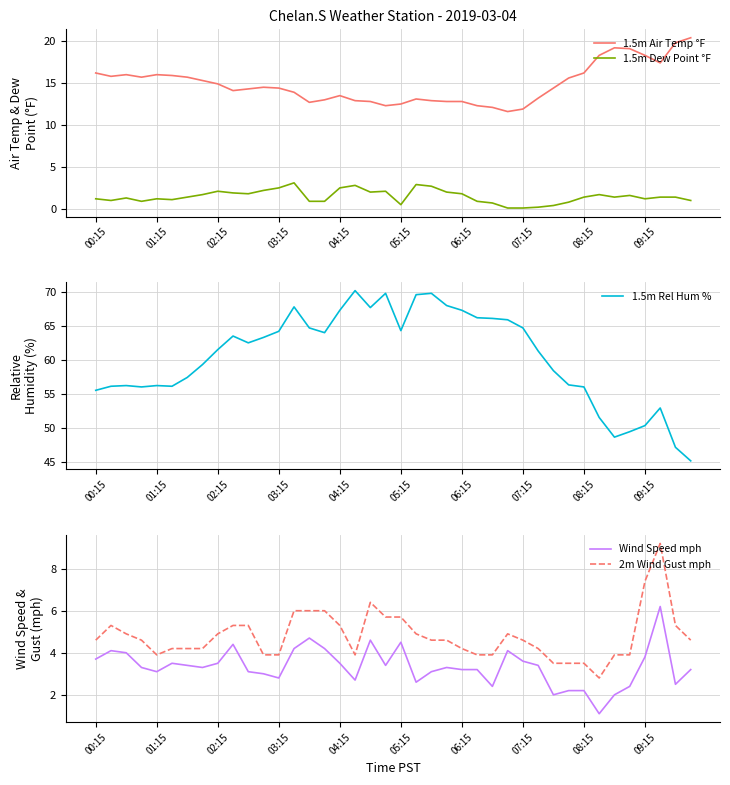

What is the maximum value for 1.5m Air Temp °F?

20.4